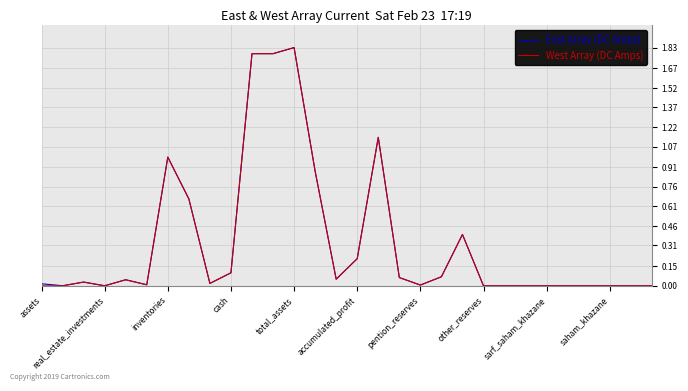

List the series in order of their peak value, highest first.

East Array (DC Amps), West Array (DC Amps)